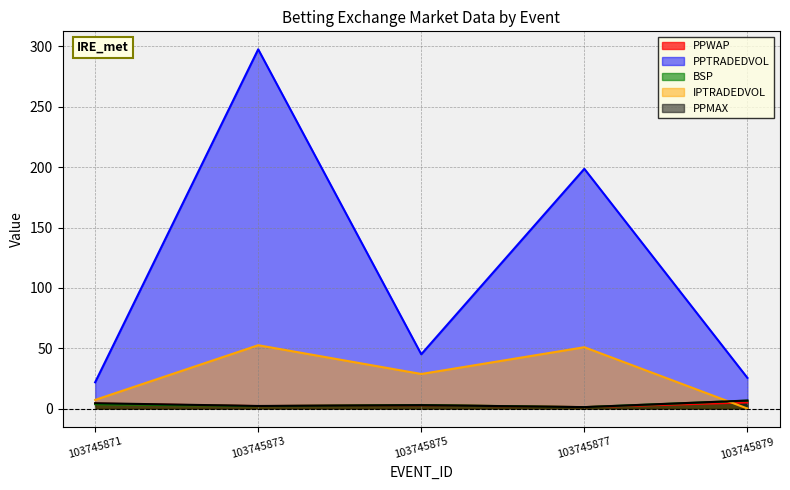

Which series has the largest range (max minus min)?

PPTRADEDVOL